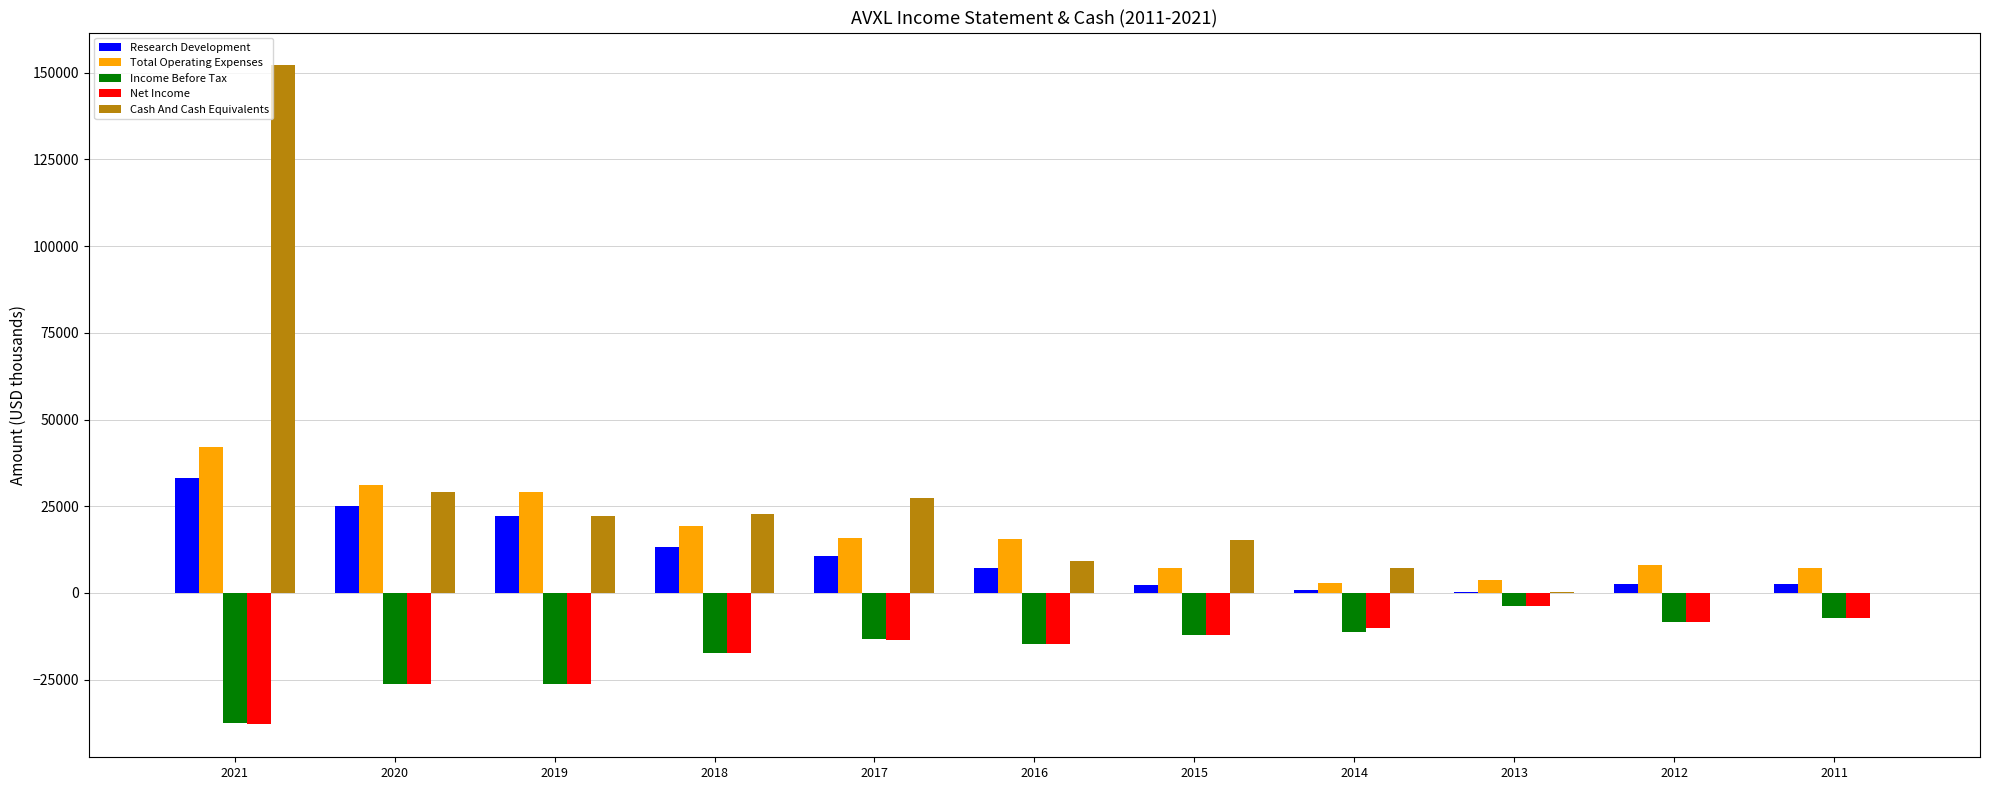

What is the sum of all Research Development values?

120400